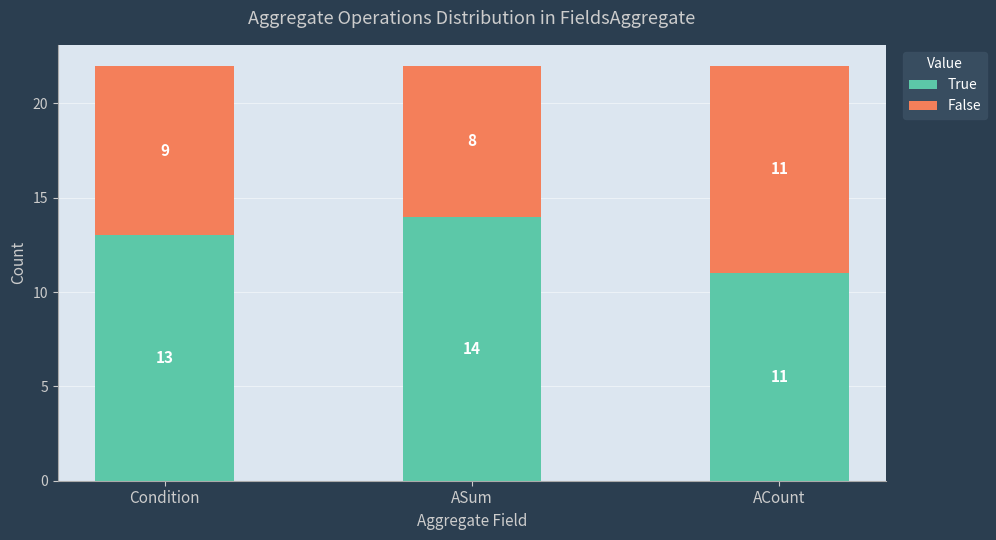

Is it true that True equals 16 at ACount?

False